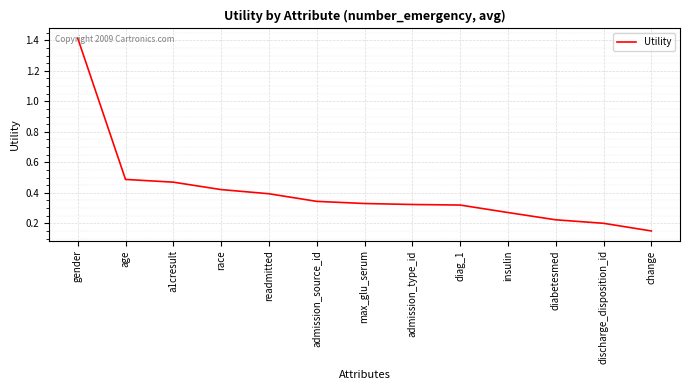

What is the difference between the maximum and minimum values?

1.3